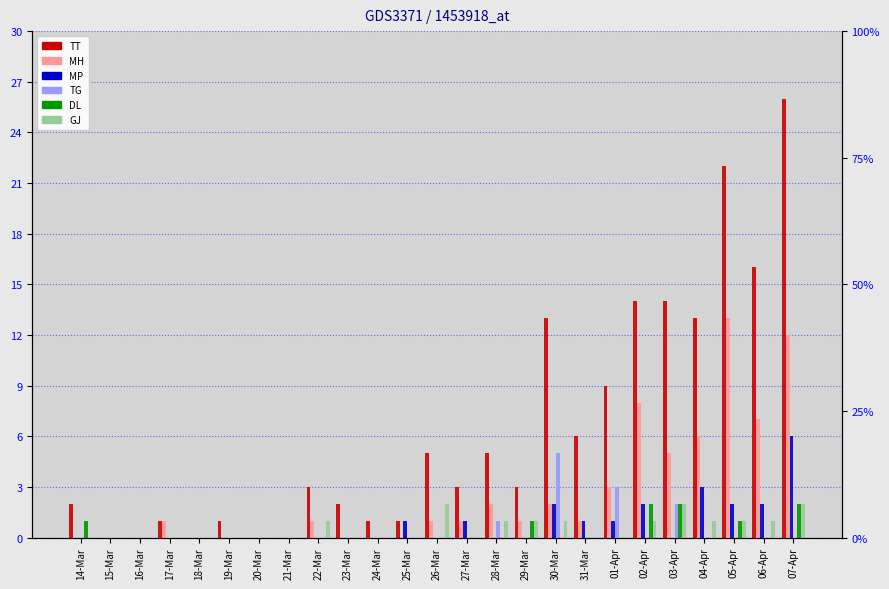

At 28-Mar, list the series in order from largest to smallest.

TT, MH, TG, GJ, MP, DL